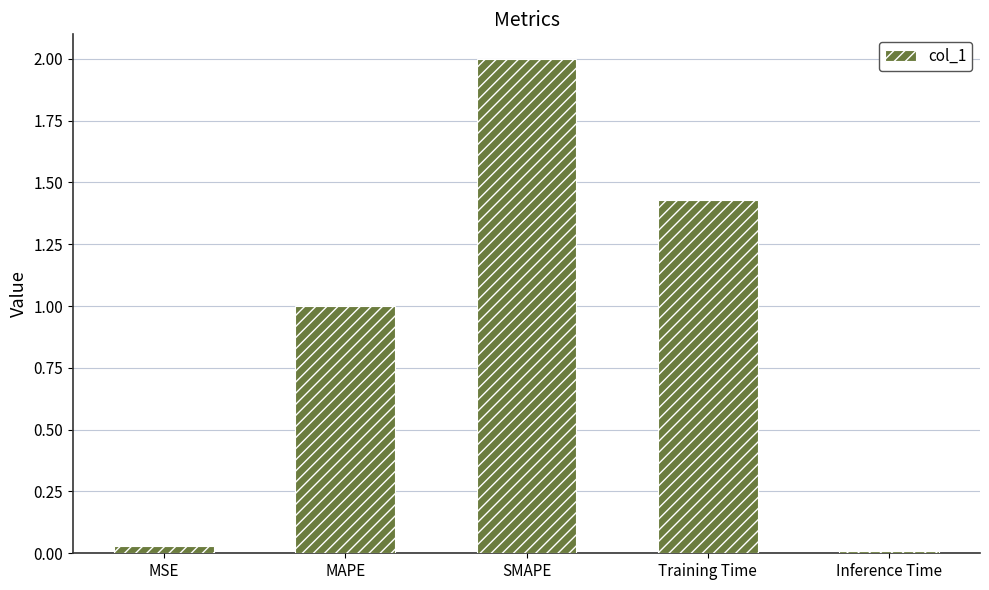

What is the label of the 2nd bar from the left?

MAPE